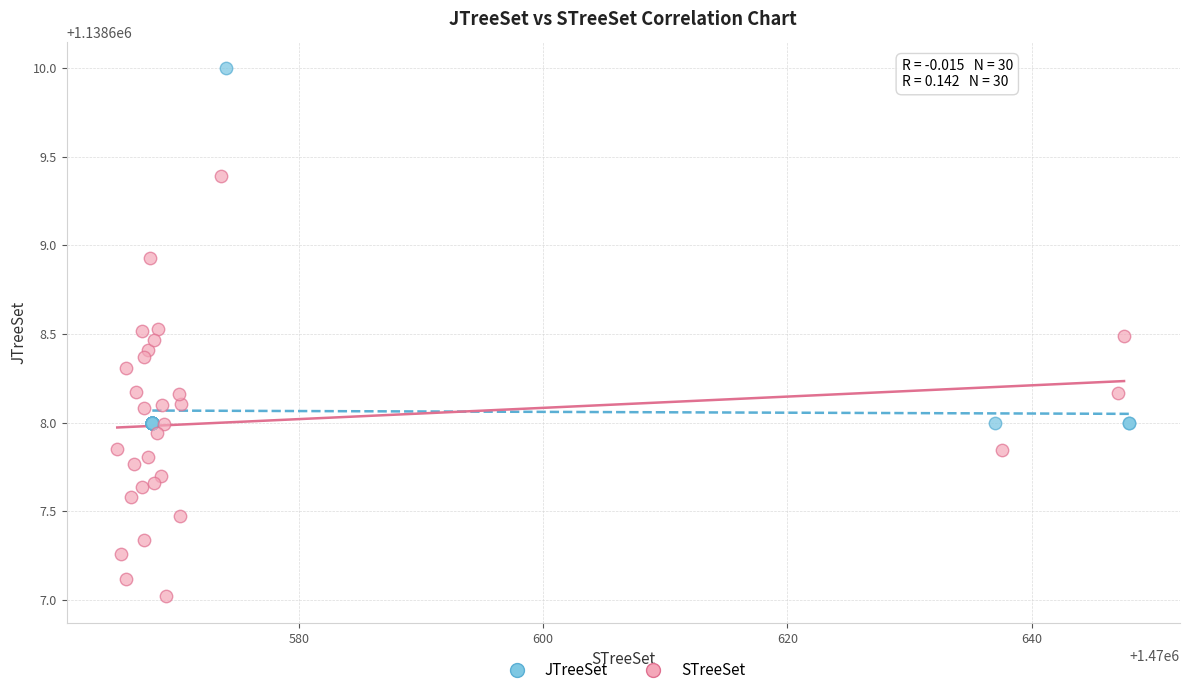

Which series reaches the minimum Y coordinate?

STreeSet